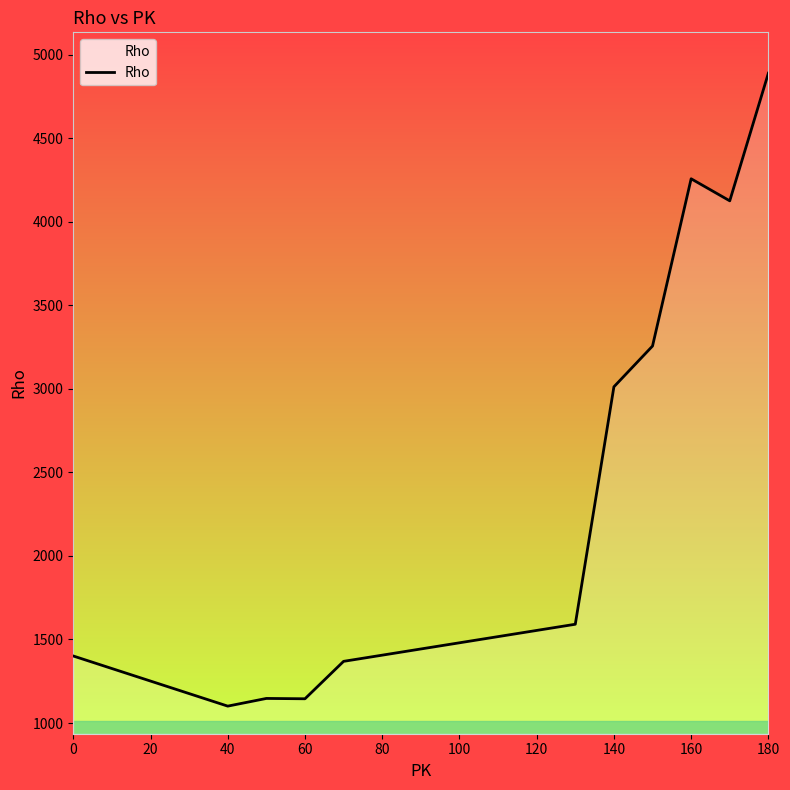

What is the maximum value shown in the chart?

4889